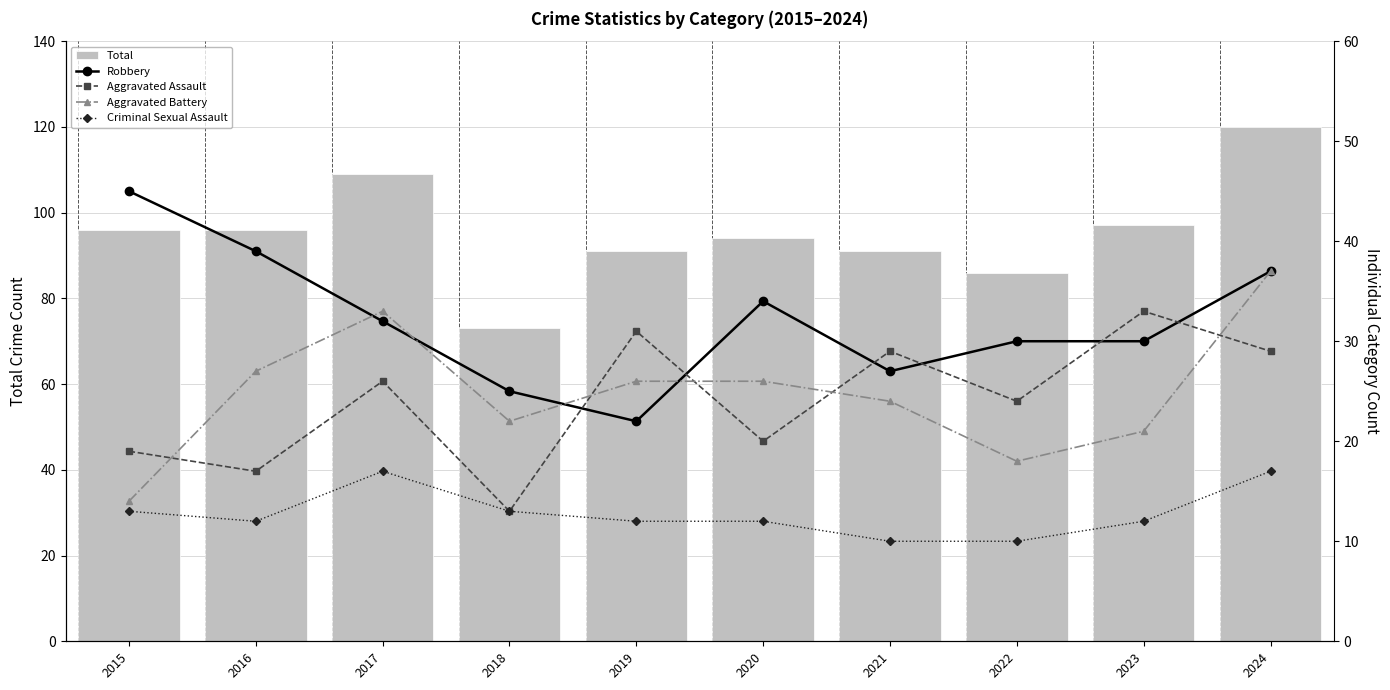

What is the minimum value for Total?

73